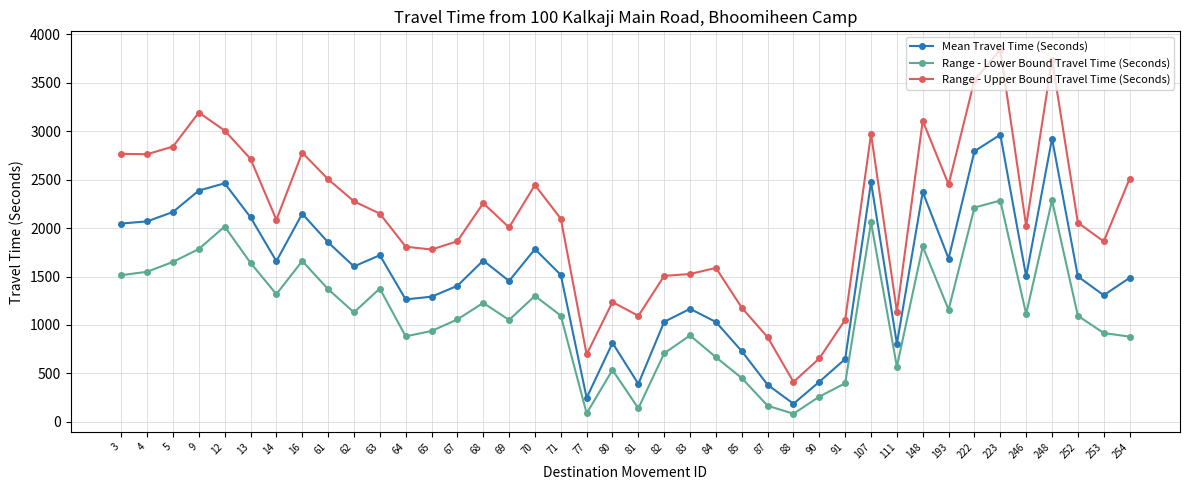

What is the value of the Range - Upper Bound Travel Time (Seconds) point at the 2nd from the left?

2762